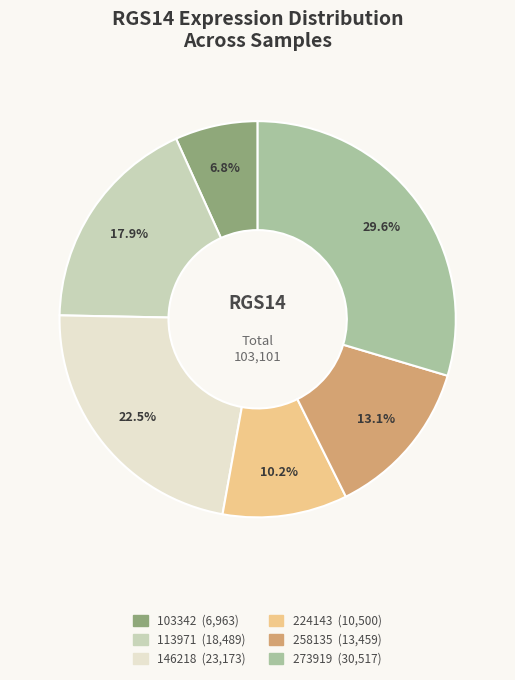

Does any single category account for the majority?

No